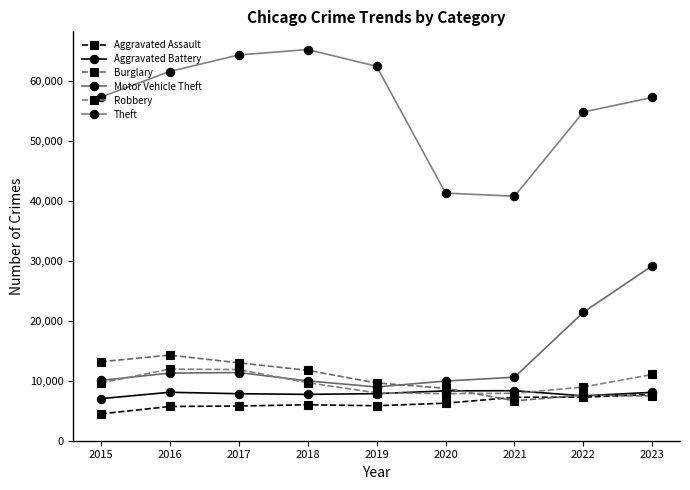

What is the value of the Aggravated Battery point at the 5th from the left?

7858